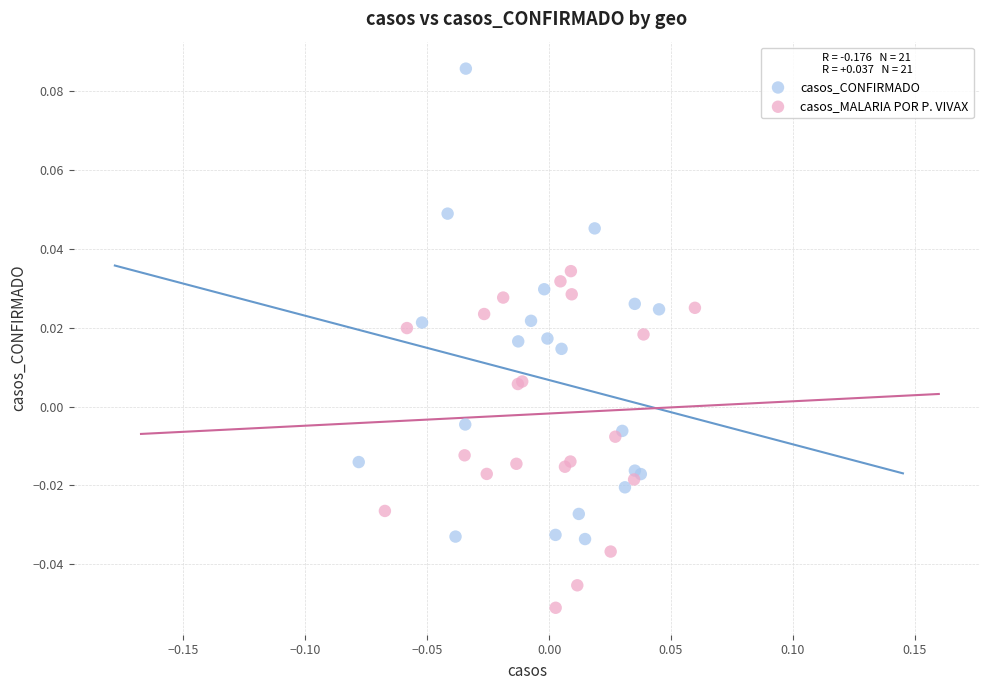

Which series reaches the minimum Y coordinate?

casos_MALARIA POR P. VIVAX